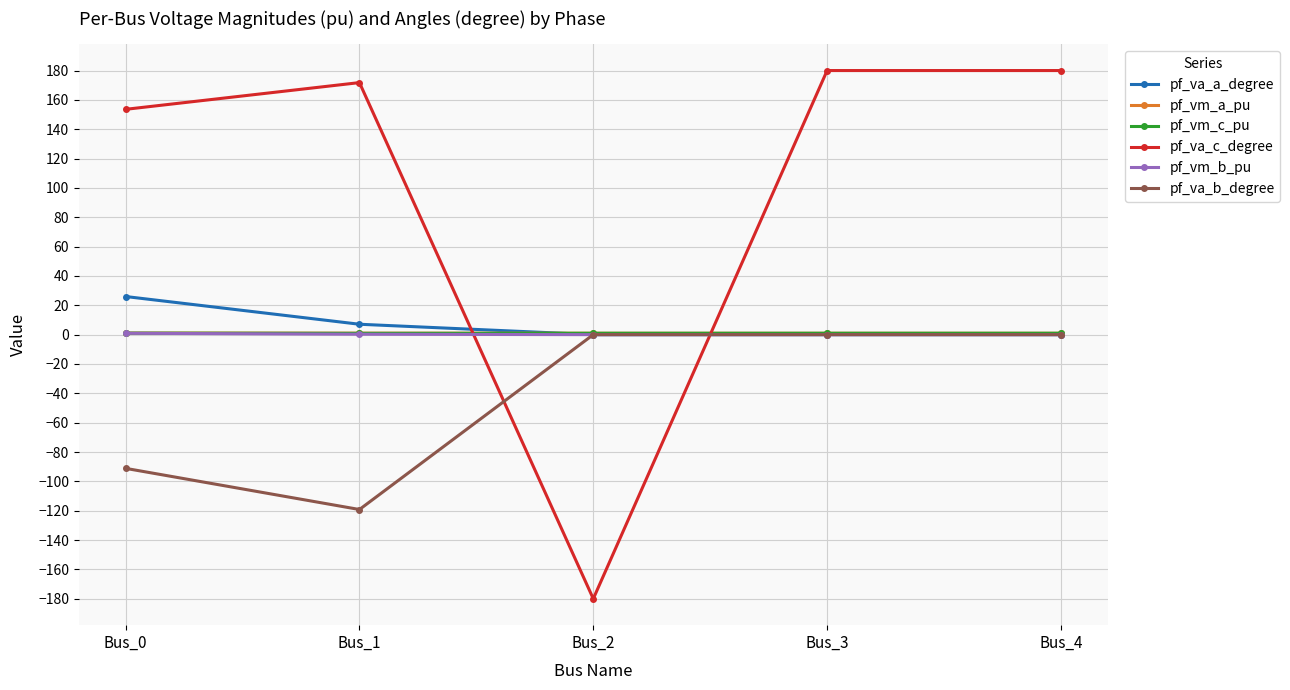

Which series changed the most between Bus_0 and Bus_4?

pf_va_b_degree